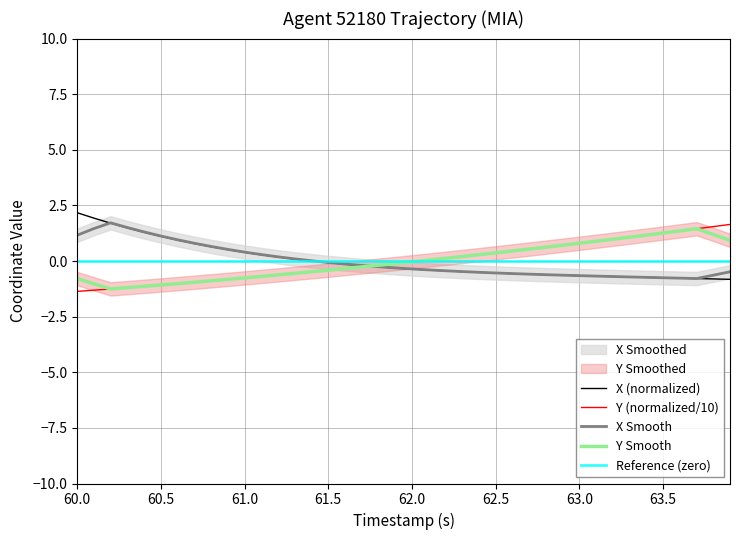

What is the maximum value for Y (normalized/10)?

1.6